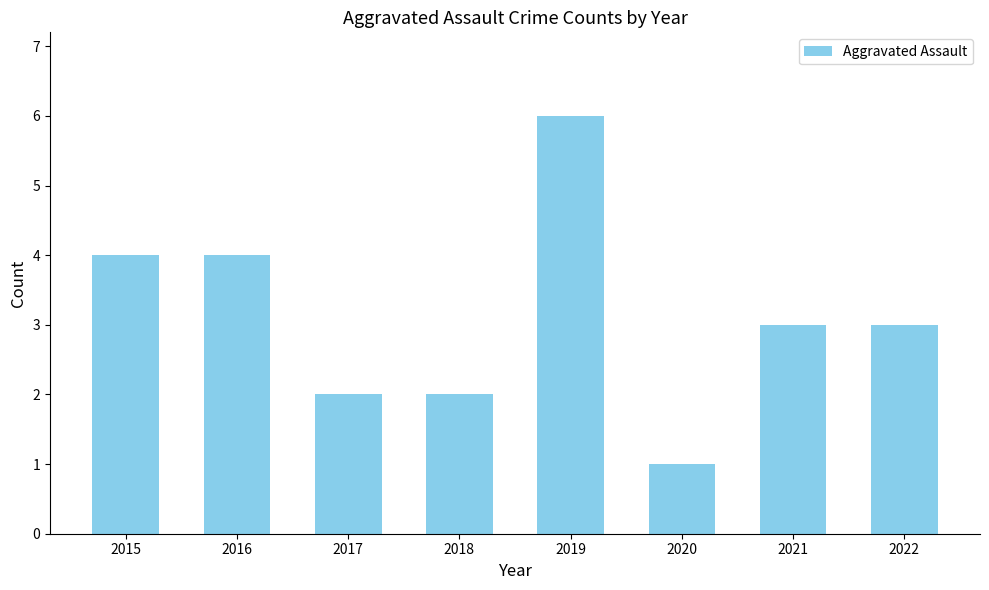

Reading left to right, list all the values displayed in this chart.

2015=4	2016=4	2017=2	2018=2	2019=6	2020=1	2021=3	2022=3